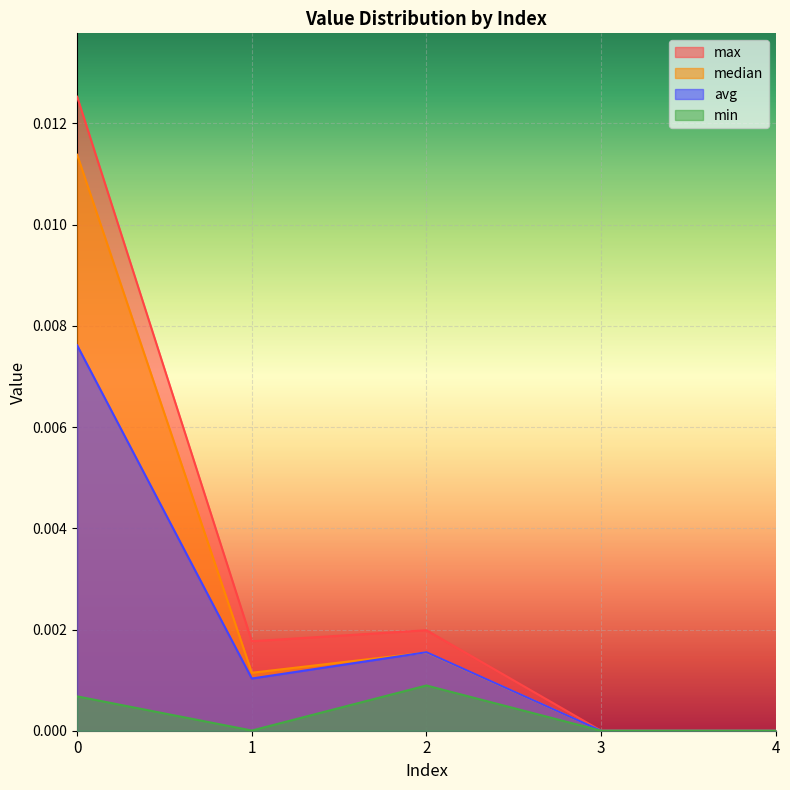

True or false: max and median cross at least once.

False